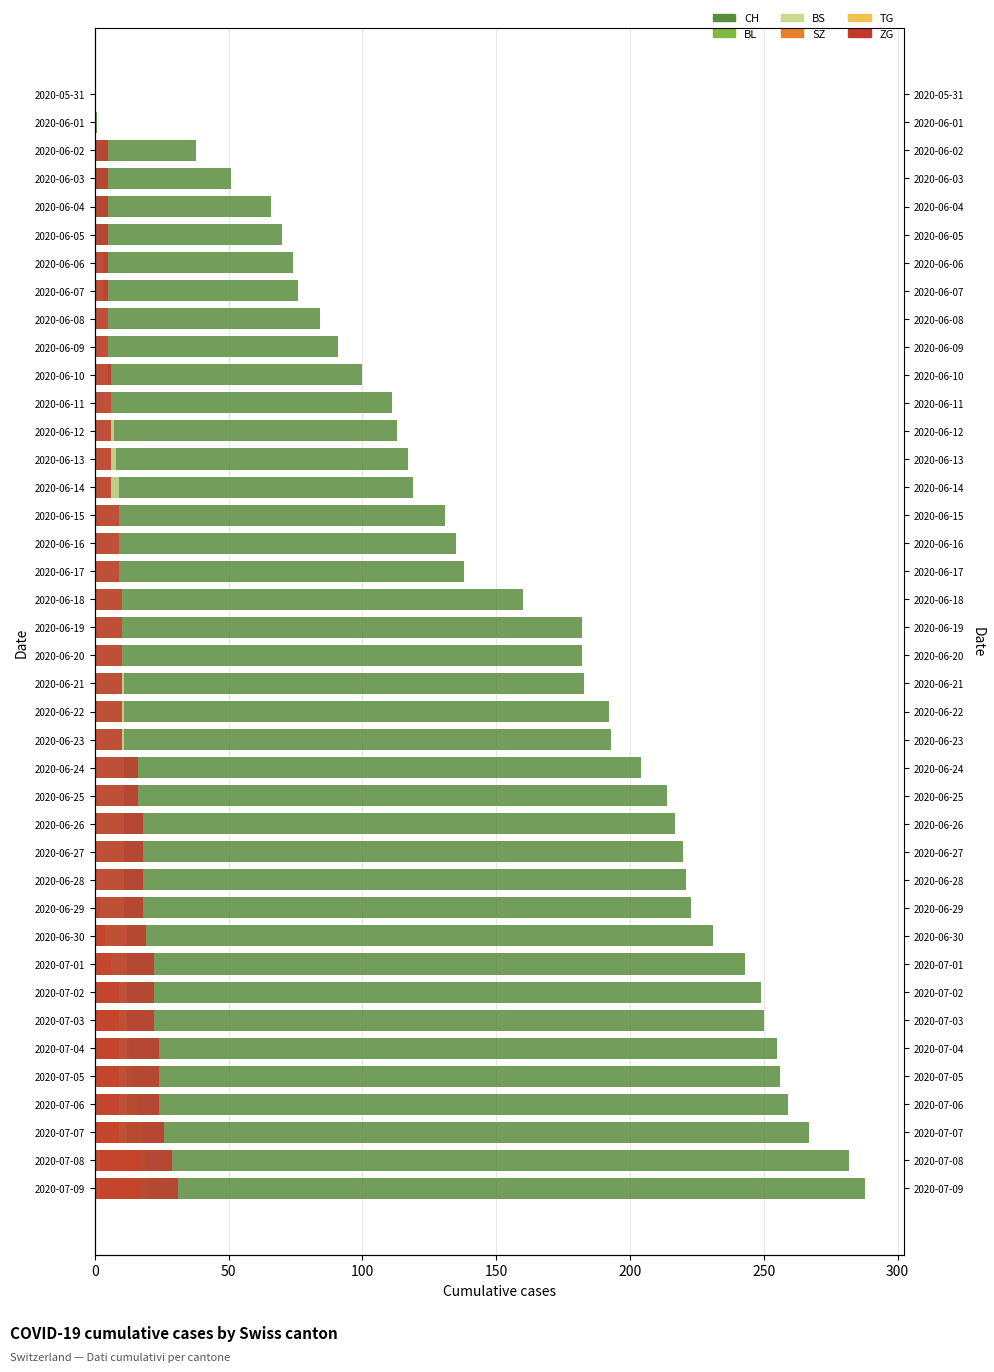

The value of TG at 2020-07-07 is 1. True or false?

True